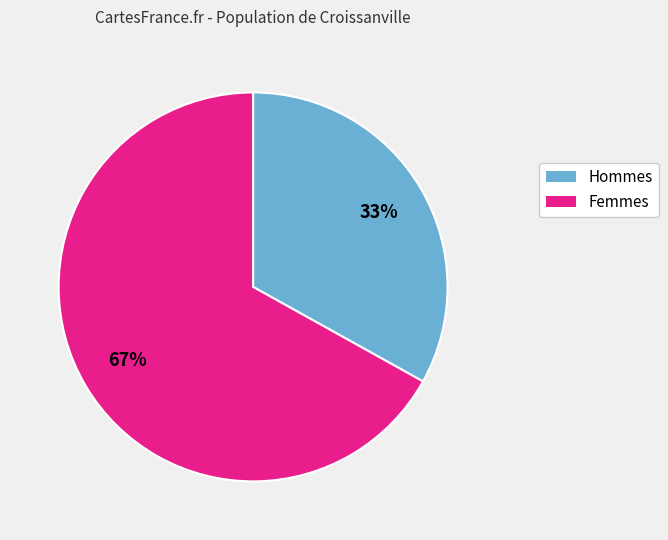

The Hommes slice represents 23% of the pie. True or false?

False